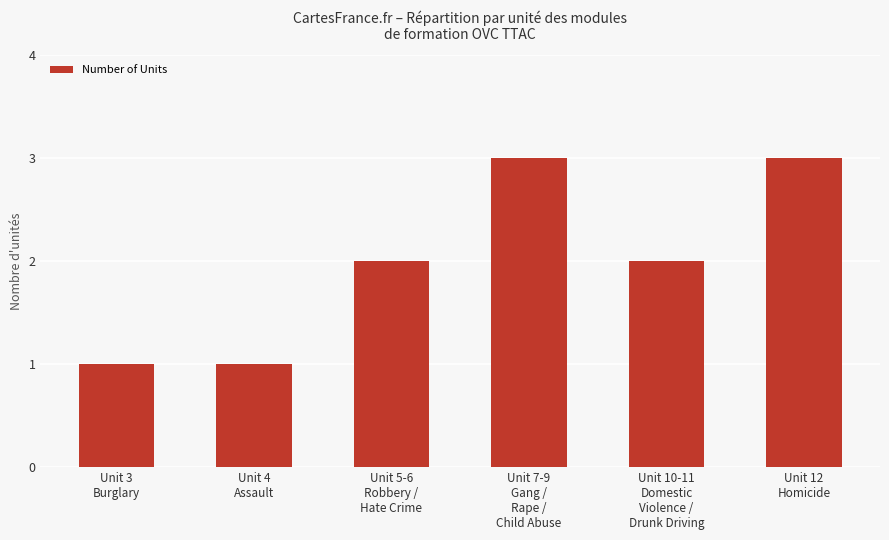

Reading left to right, transcribe all the data shown in this chart.

1	1	2	3	2	3